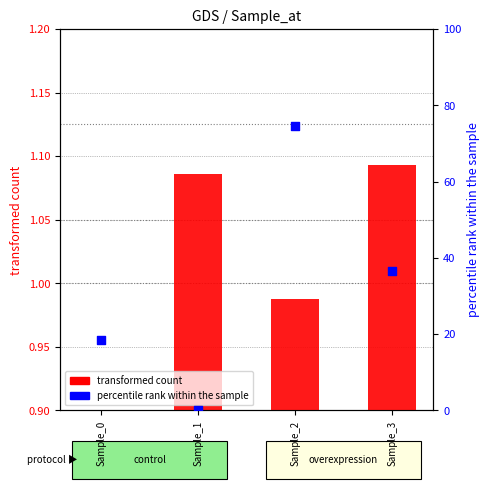

Which series contains the lowest Y value?

percentile rank within the sample